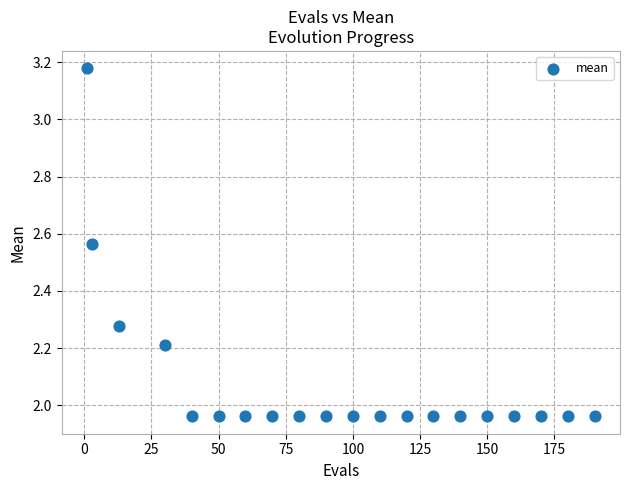

What is the range of X values (max minus min)?

189.0